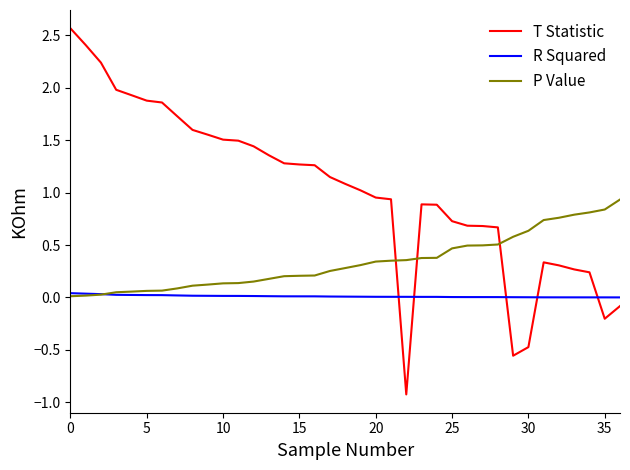

True or false: R Squared and T Statistic intersect in this chart.

True